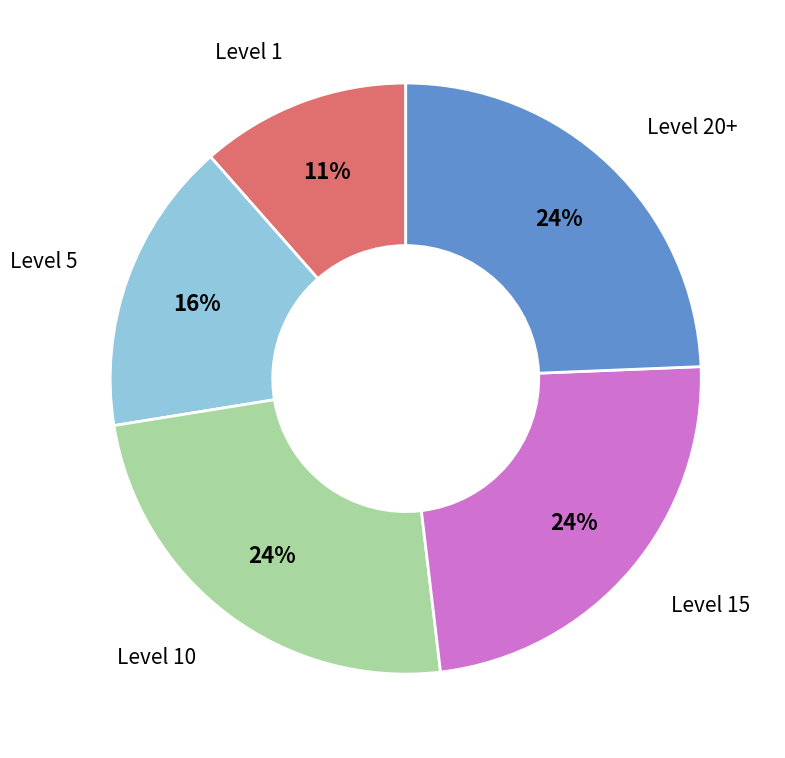

Is it true that Level 5 is 9% of the pie?

False